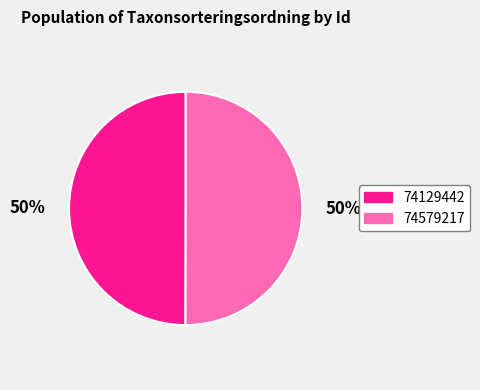

Do 74129442 and 74579217 together represent more than half of the pie?

Yes